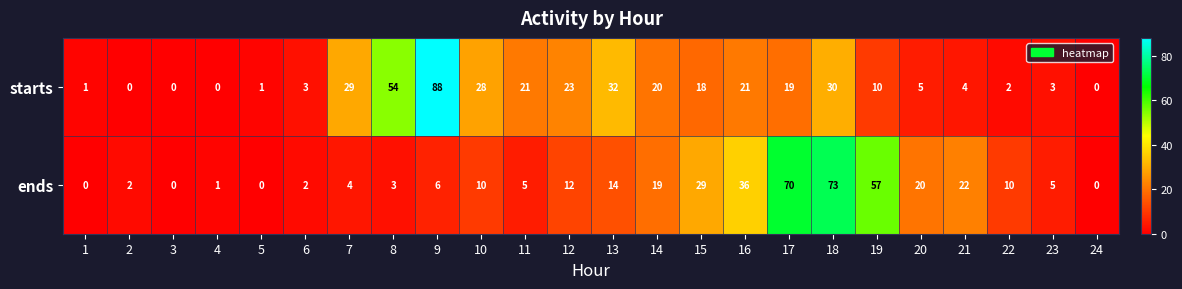

Which series has the widest spread of values?

starts